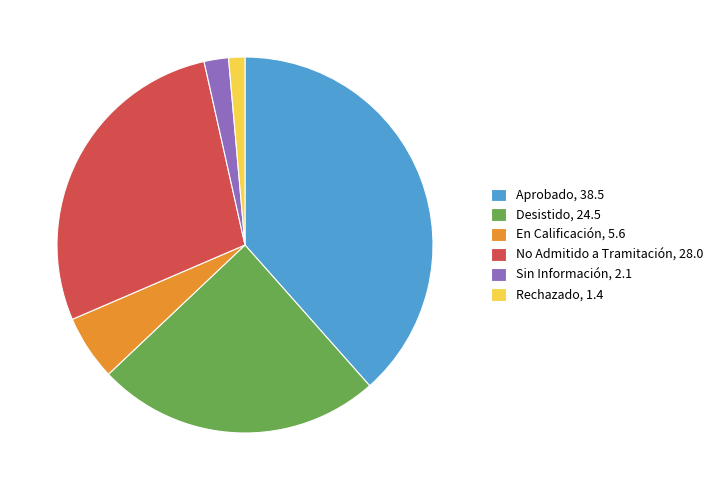

What is the ratio of the value at Desistido to the value at No Admitido a Tramitación?

0.9